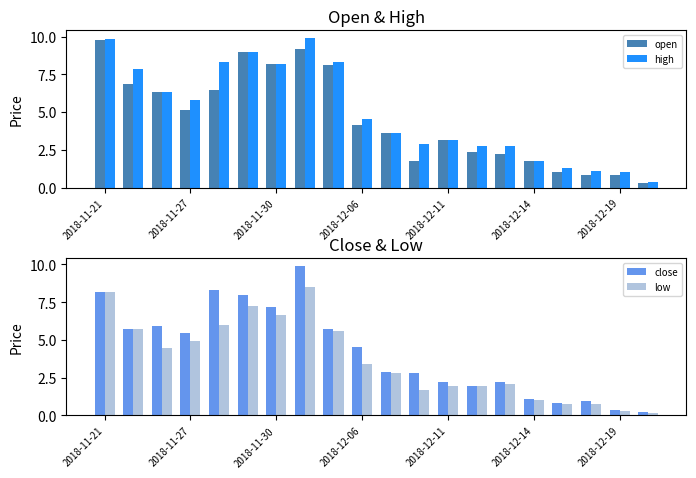

What is the smallest value displayed?

0.1